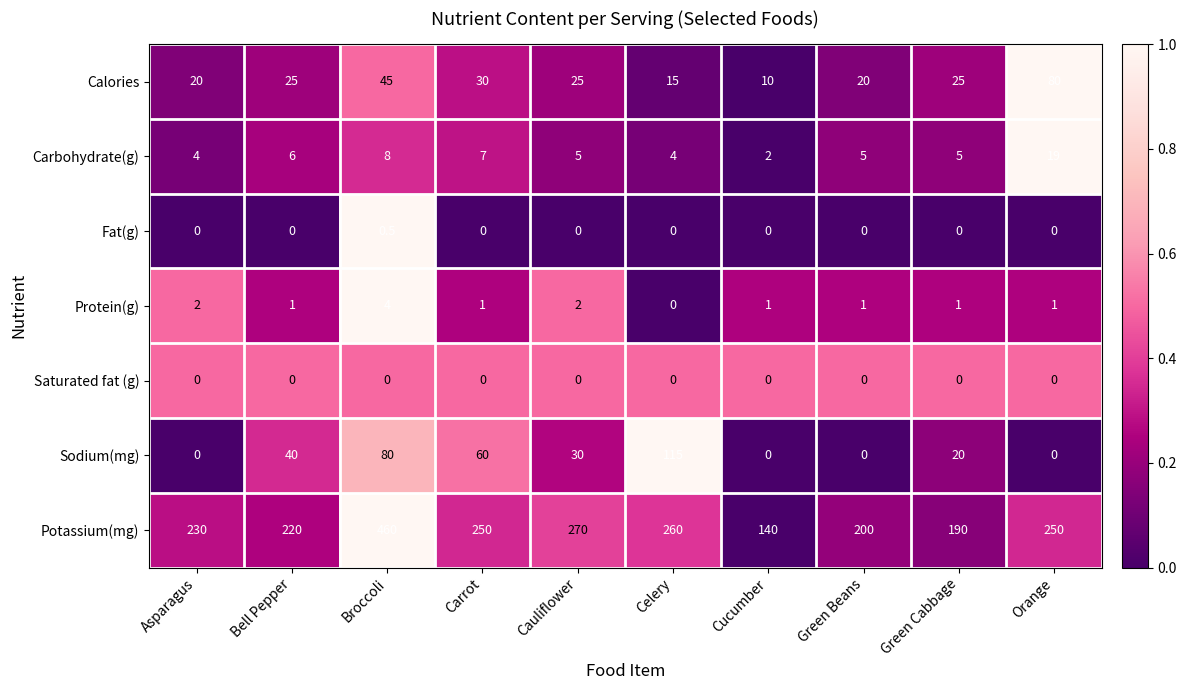

What is the difference between the maximum and second lowest values in the Protein(g) series?

3.0